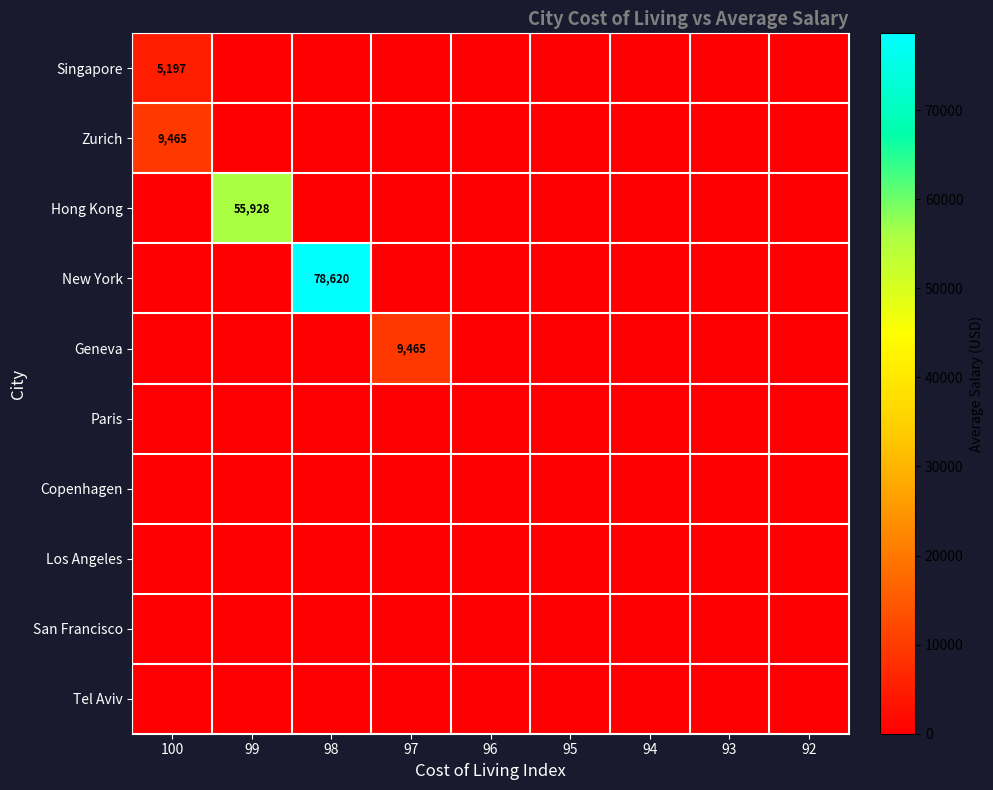

Which has a higher value, 94 or 92?

94